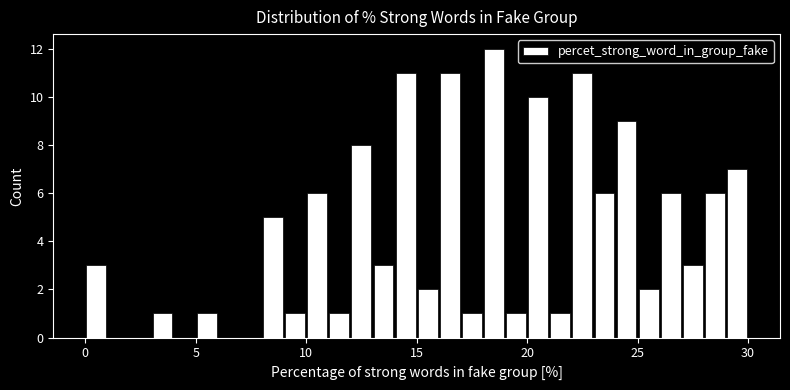

Around what value on the x-axis is the tallest bar? Give the approximate position of its centre, as read against the axis.

18.5